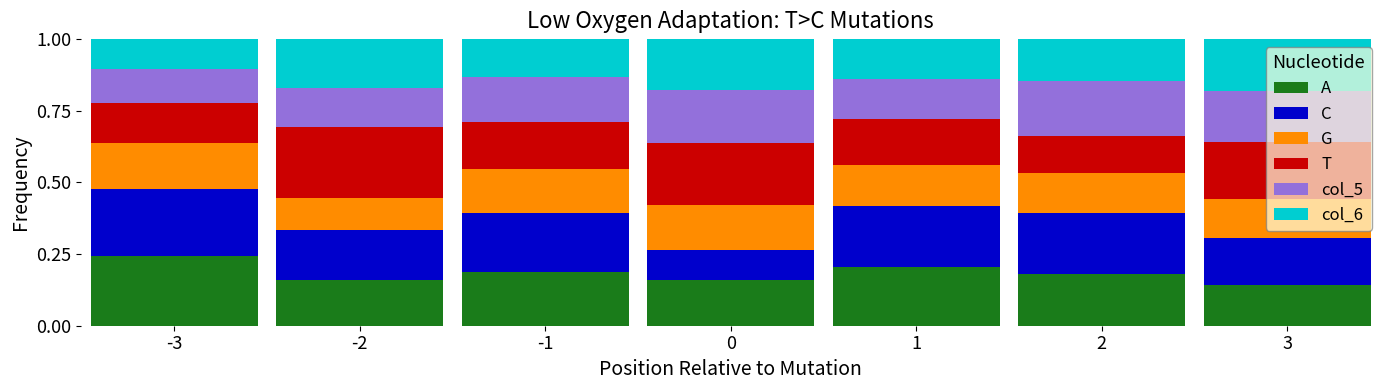

At which label does A reach its peak?

-3